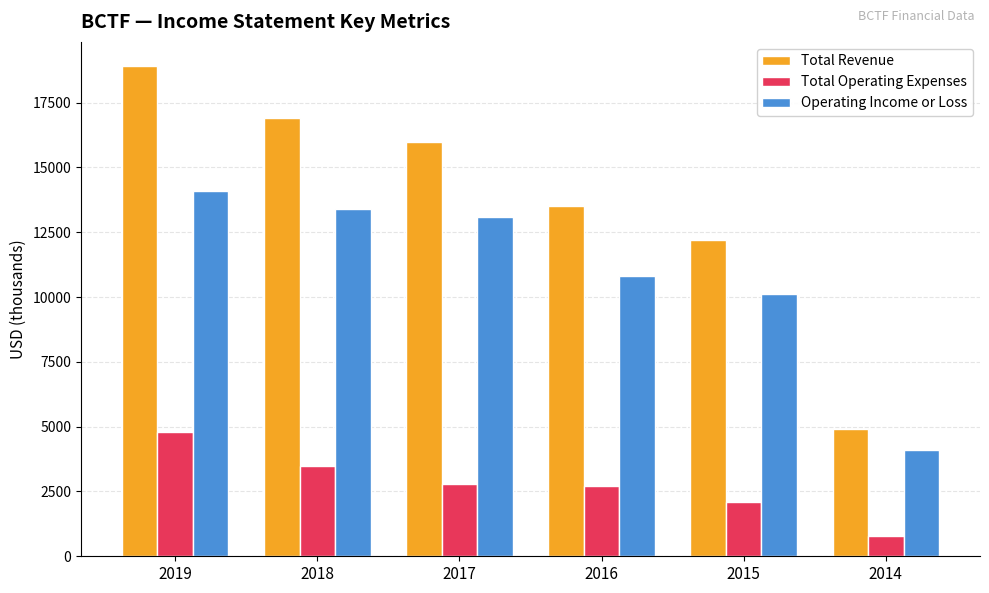

Between 2015 and 2014, which series saw the biggest shift?

Total Revenue